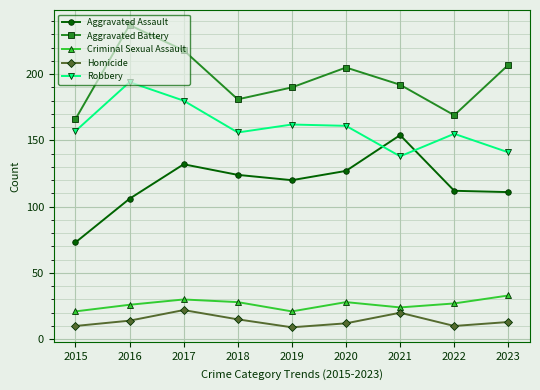

True or false: Homicide and Aggravated Assault cross at least once.

False